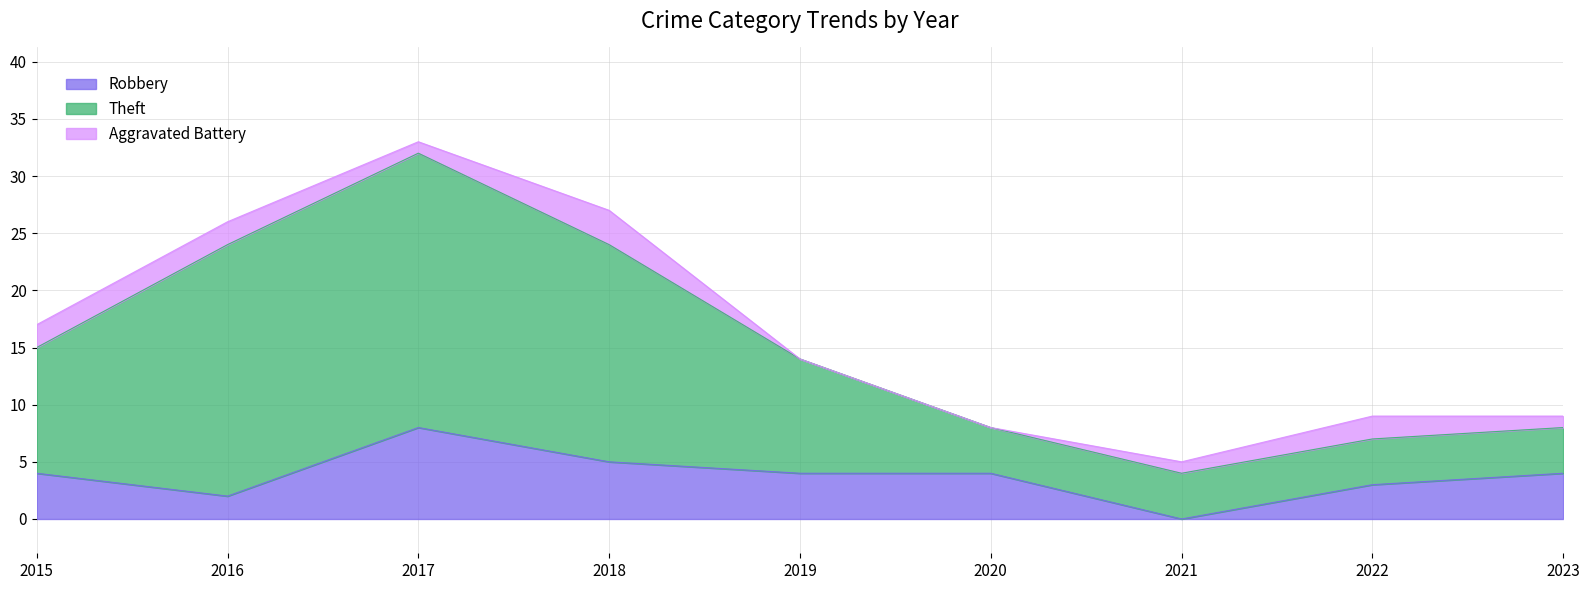

What is the difference between the highest and lowest values at 2015?

13